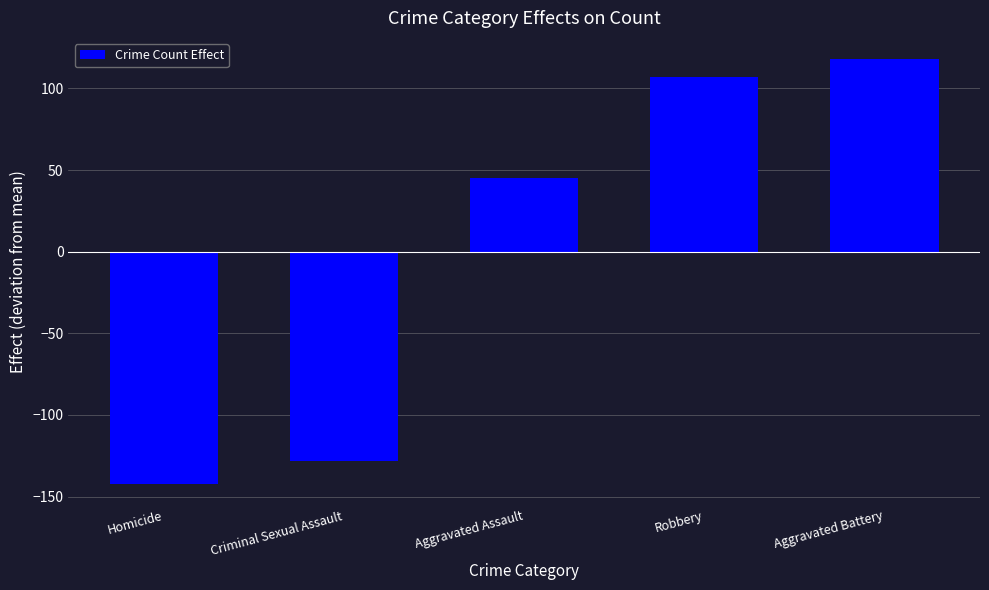

What is the change in value from Homicide to Aggravated Battery?

+260.1